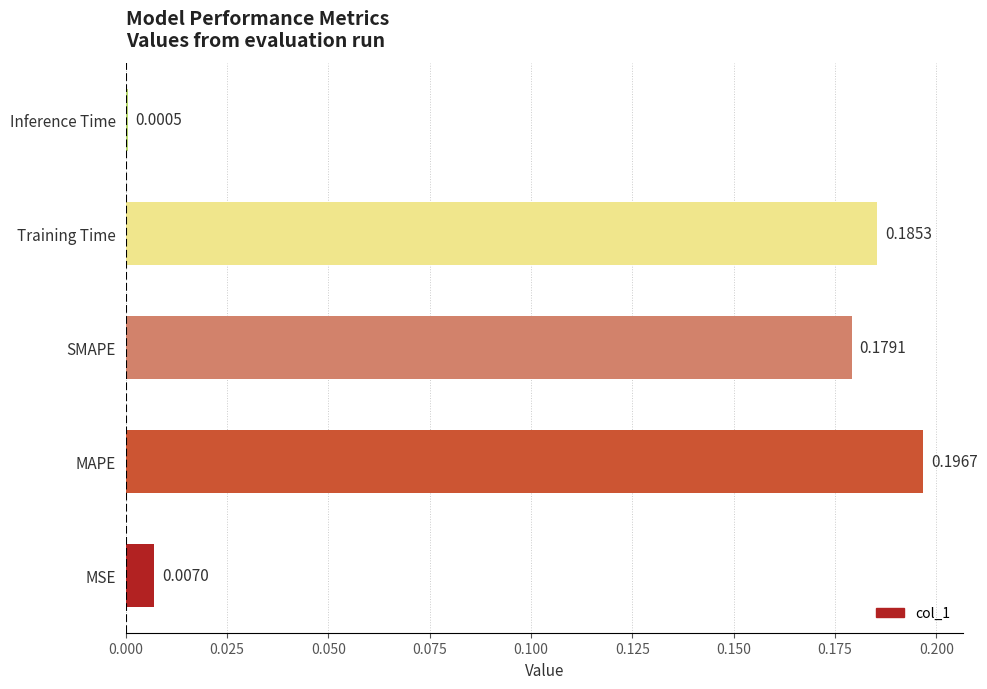

Are the bars horizontal?

Yes